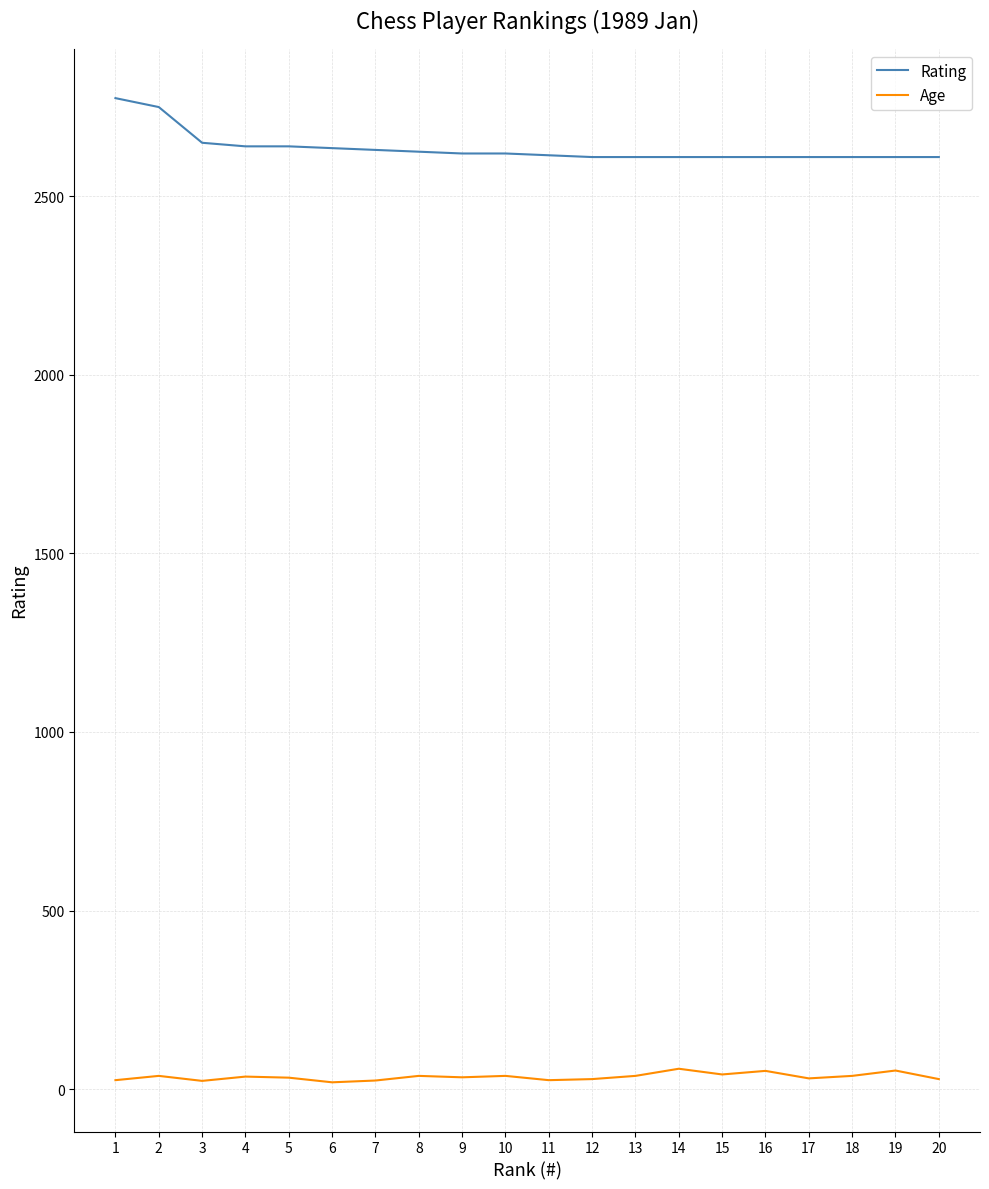

What is the maximum value for Rating?

2775